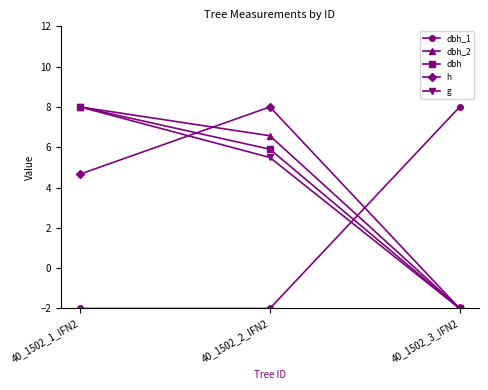

What is the minimum value for h?

-2.0